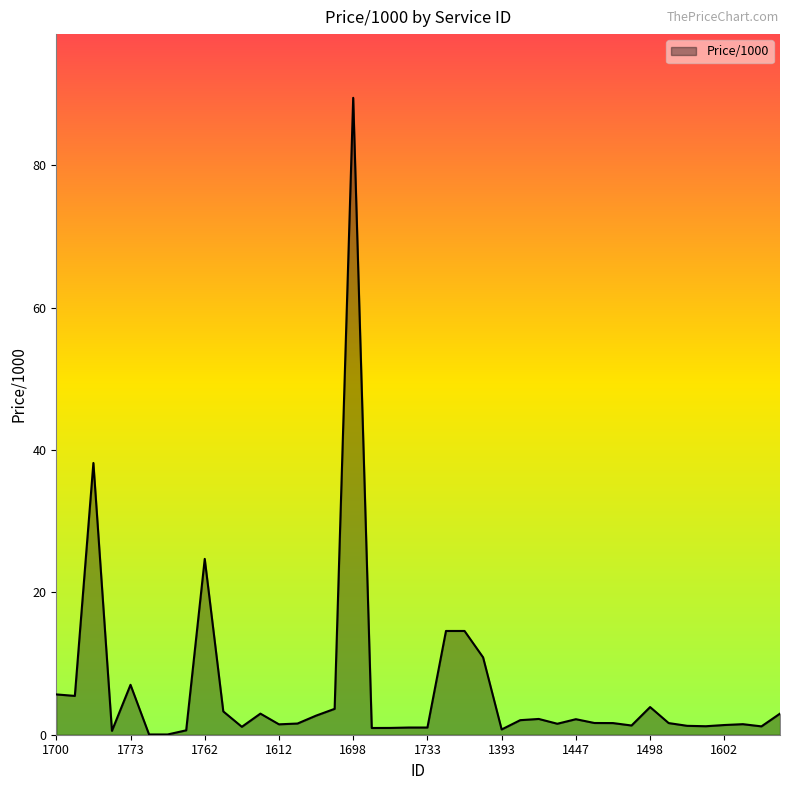

What is the greatest value displayed?

89.5